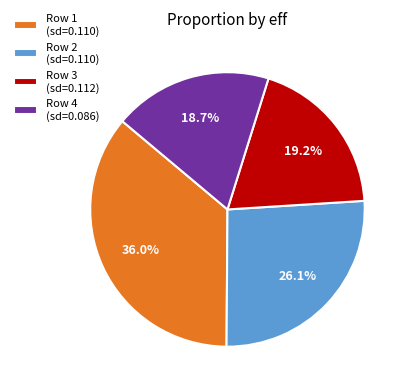

Is there a majority slice in this chart?

No